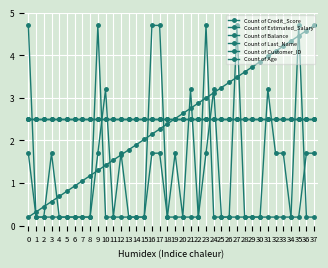

What is the sum of all Count of Last_Name values?

34.6